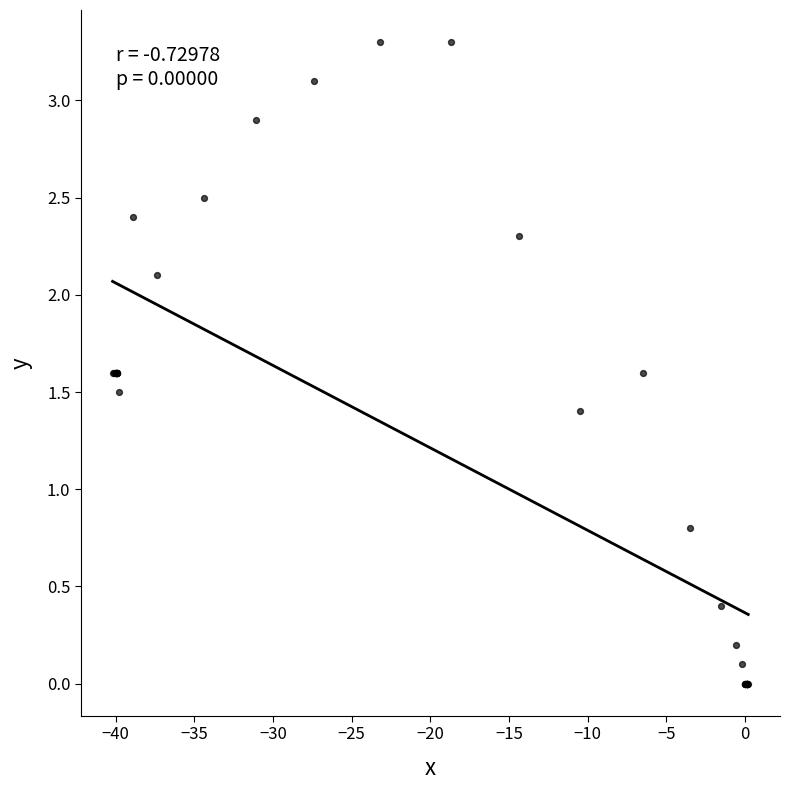

What Y value in the scatter plot is closest to 1?

0.8